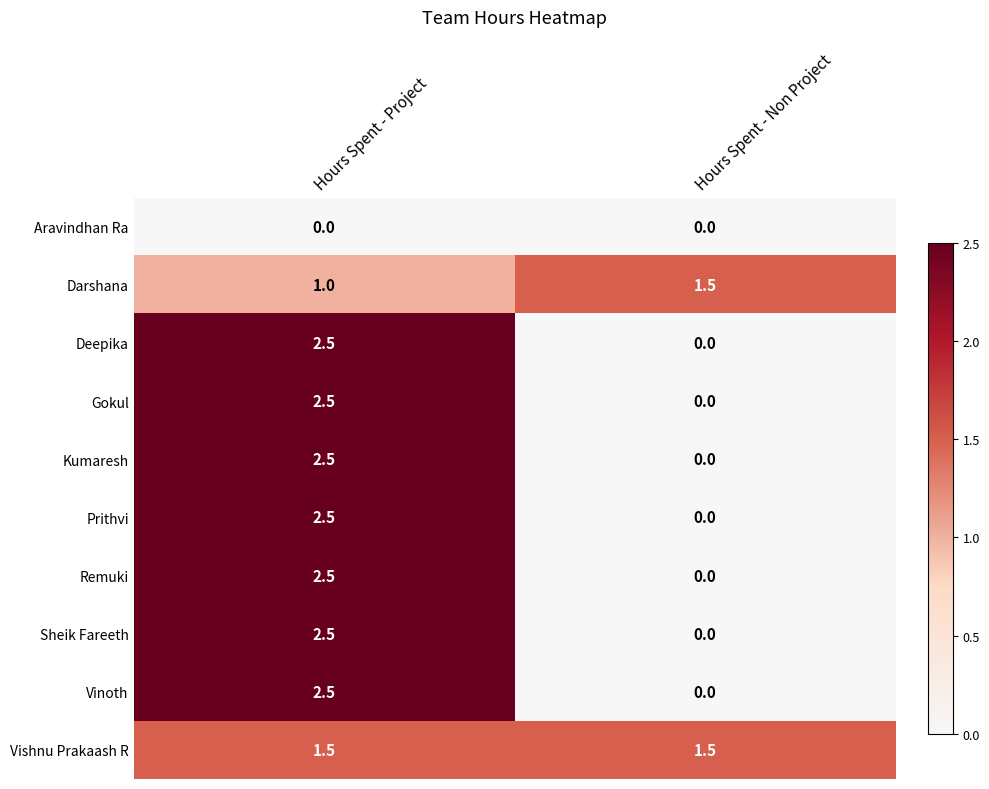

Is it true that Vishnu Prakaash R equals 1.5 at Hours Spent - Non Project?

True